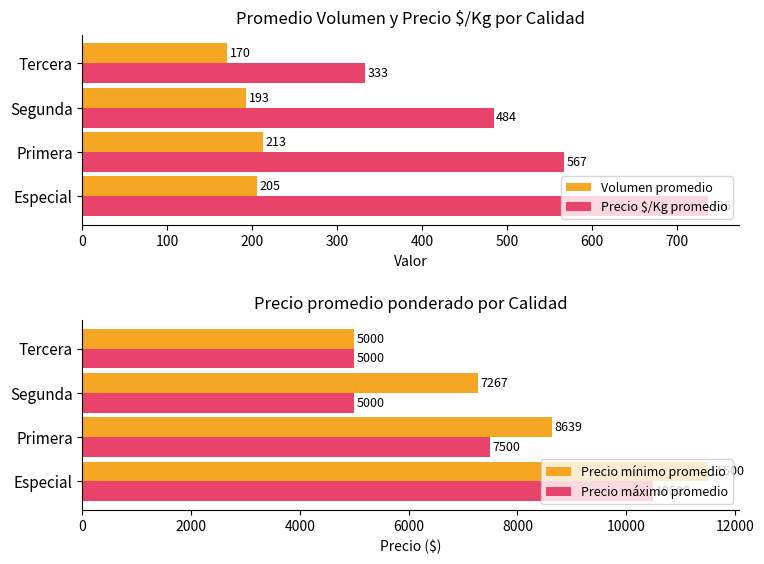

What is the sum of the Volumen promedio values at Especial and Primera?

418